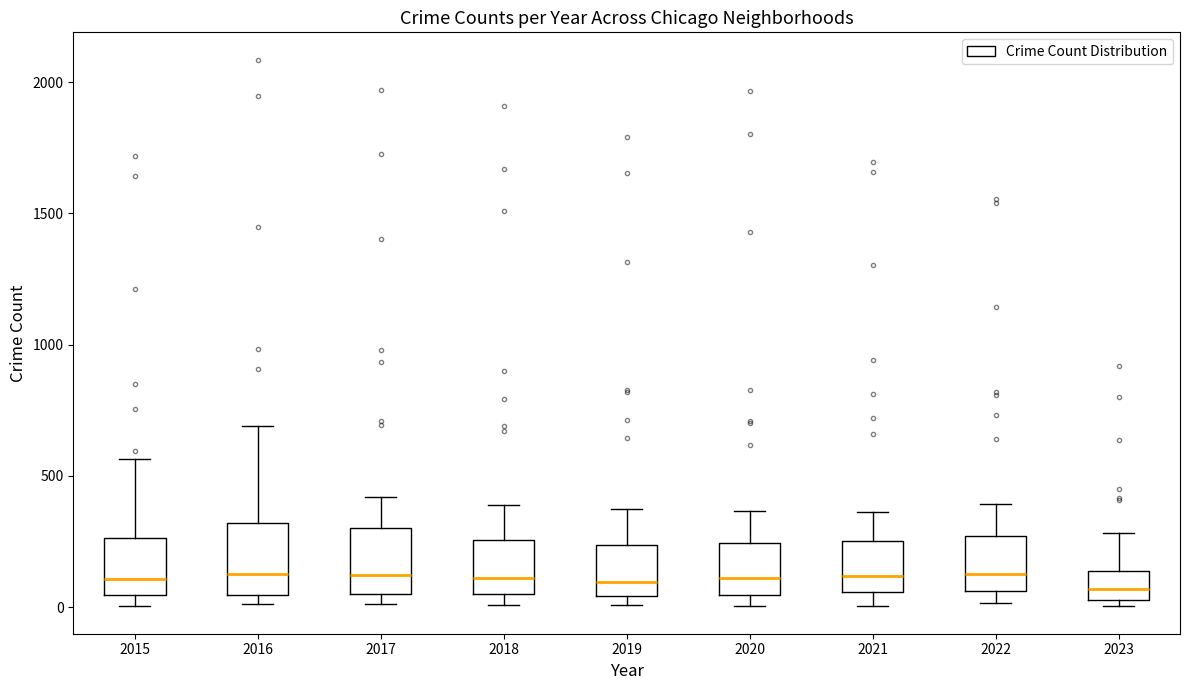

Reading left to right, transcribe this box plot: for each box, give where its median line is, the range the box spans, and where its two whiskers end, as read against the y-axis. The values are not printed on the chart, so give them approximately, as read against the axis.

2015: median 100, box 50 to 250, whiskers 0 to 550
2016: median 150, box 50 to 300, whiskers 0 to 700
2017: median 100, box 50 to 300, whiskers 0 to 400
2018: median 100, box 50 to 250, whiskers 0 to 400
2019: median 100, box 50 to 250, whiskers 0 to 400
2020: median 100, box 50 to 250, whiskers 0 to 350
2021: median 100, box 50 to 250, whiskers 0 to 350
2022: median 100, box 50 to 250, whiskers 0 to 400
2023: median 50 (inside the box), box 50 to 150, whiskers 0 to 300